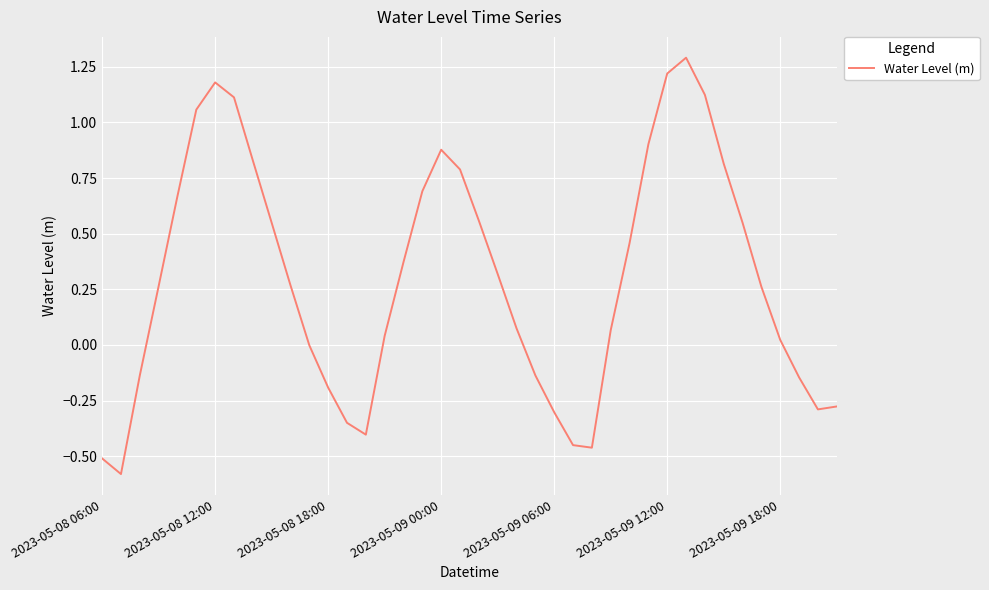

What is the maximum value shown in the chart?

1.3